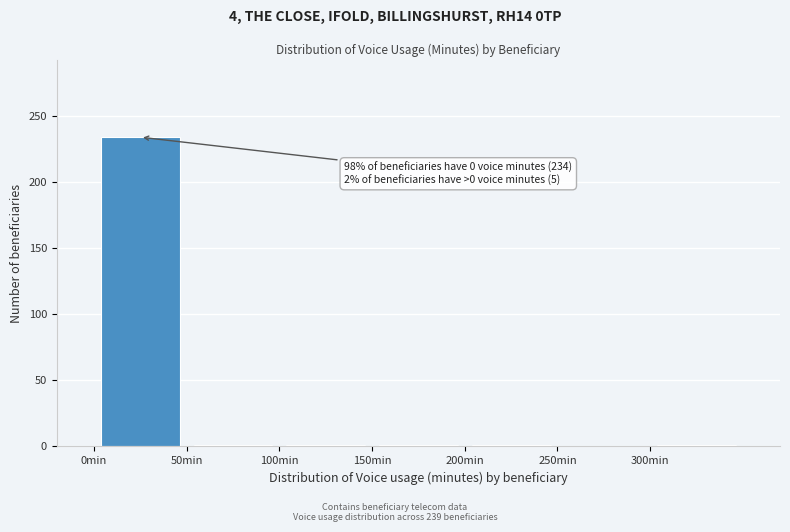

Which range on the x-axis has the tallest bar?

0 to 50